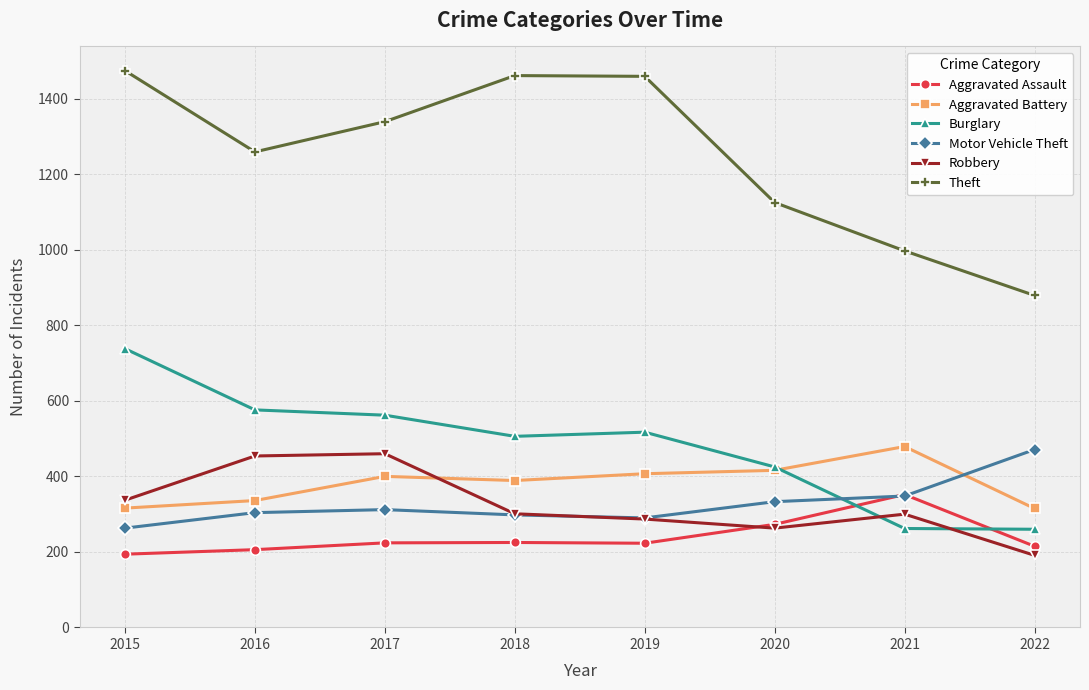

True or false: Aggravated Assault has more than 0 interior local peaks.

True